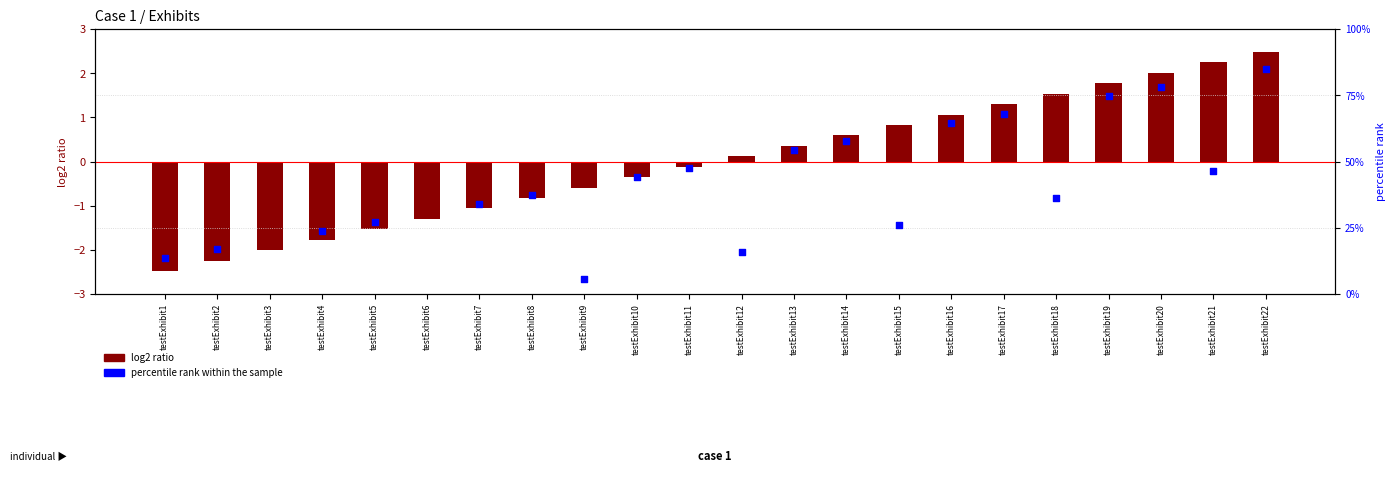

Is the value of percentile rank within the sample at testExhibit5 greater than the value of log2 ratio at testExhibit5?

Yes